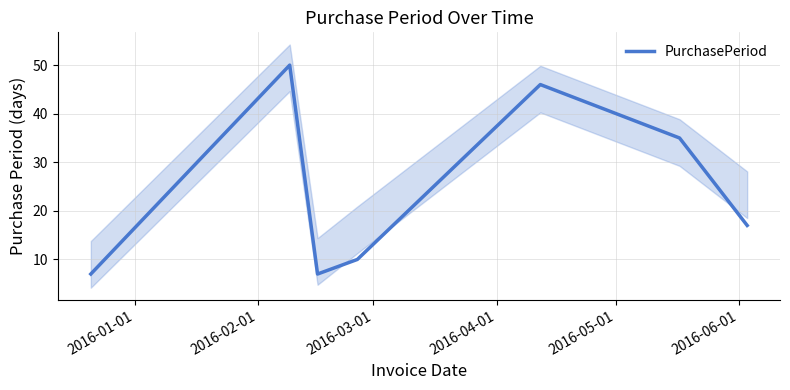

What is the smallest value displayed?

7